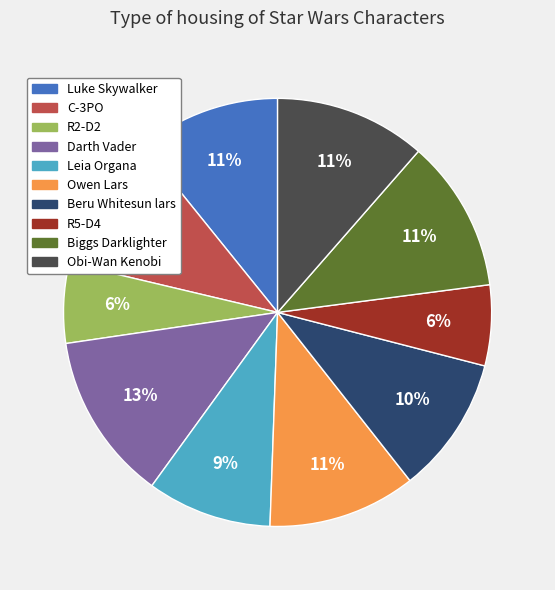

What percentage is the C-3PO slice, to the nearest percent?

10%